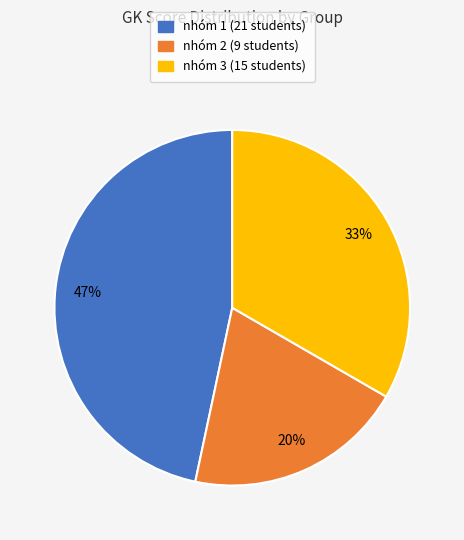

To the nearest percent, what percentage of the pie is nhóm 1?

47%